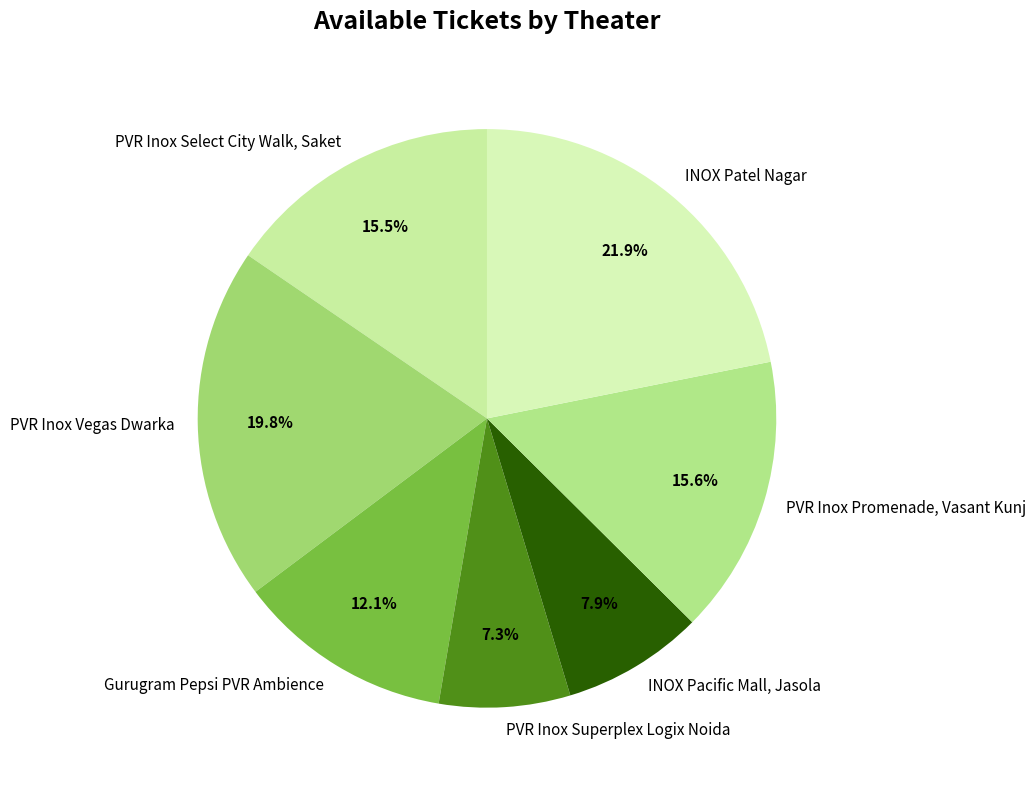

How many slices are in this pie chart?

7